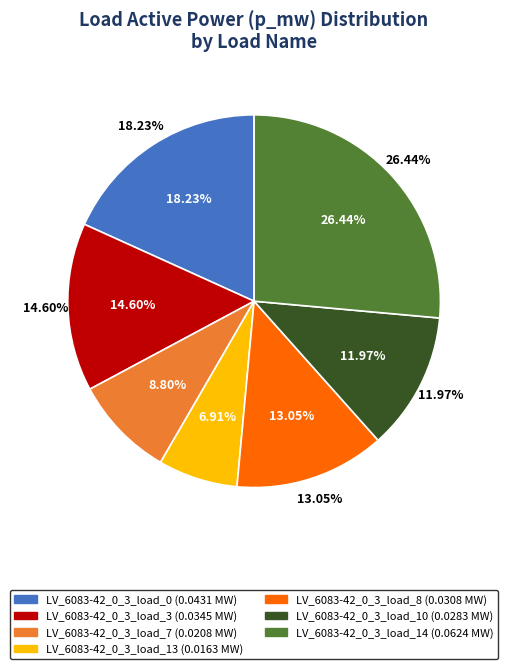

What portion of the pie excludes LV_6083-42_0_3_load_7?

91.2%